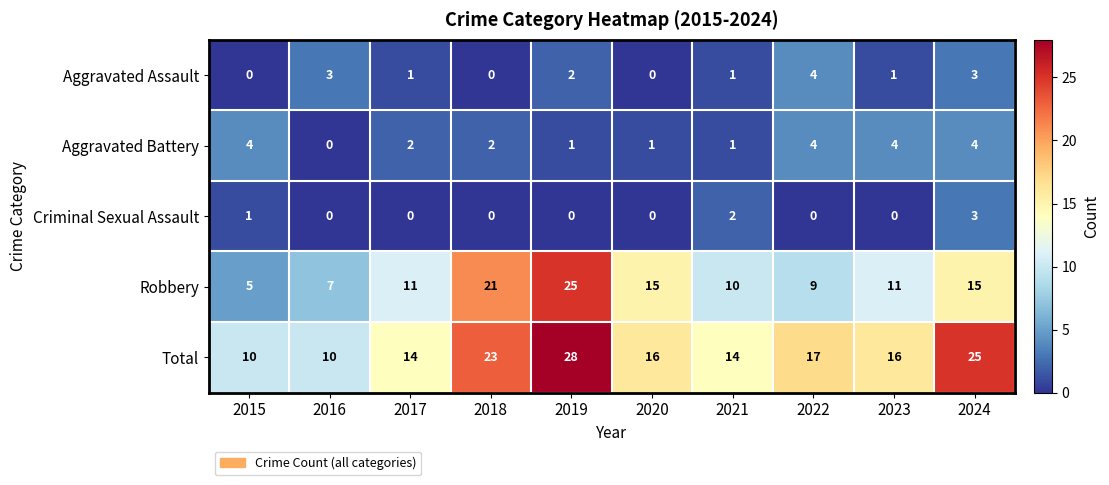

What is the spread (max minus min) of values at 2024?

22